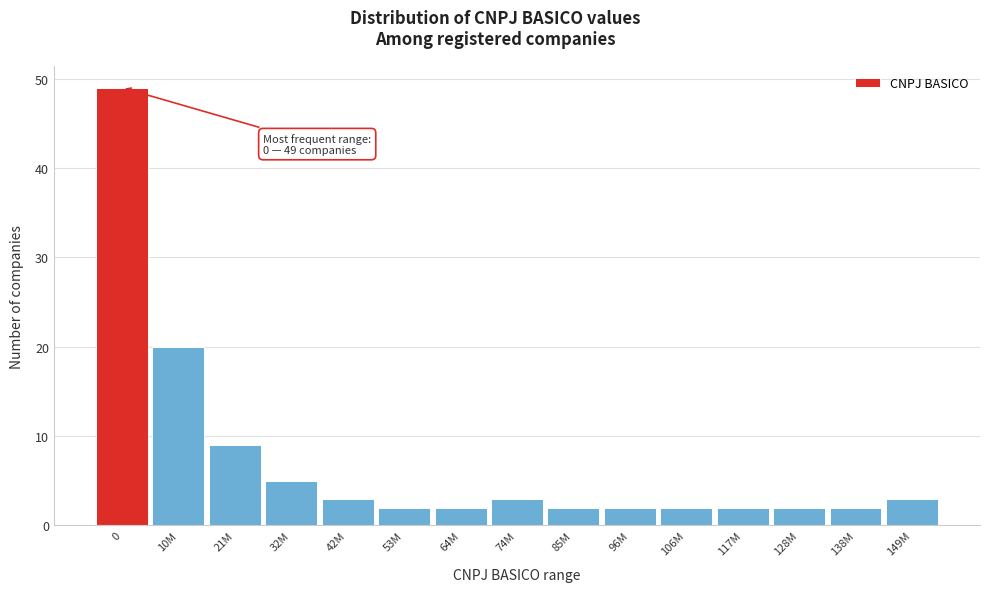

Reading left to right, transcribe all the data shown in this chart.

49	20	9	5	3	2	2	3	2	2	2	2	2	2	3